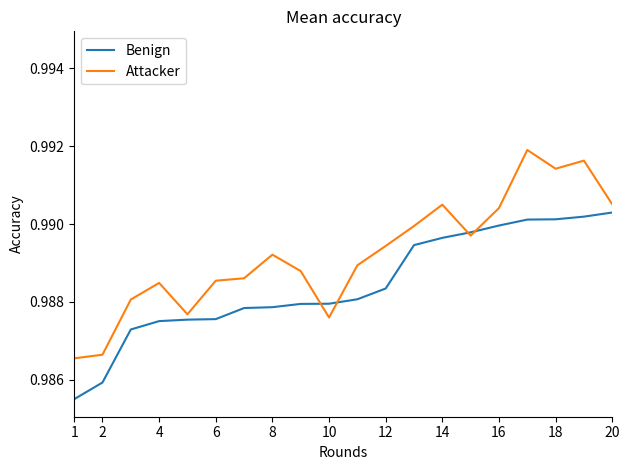

The Attacker series shows 1.6 at 14. True or false?

False